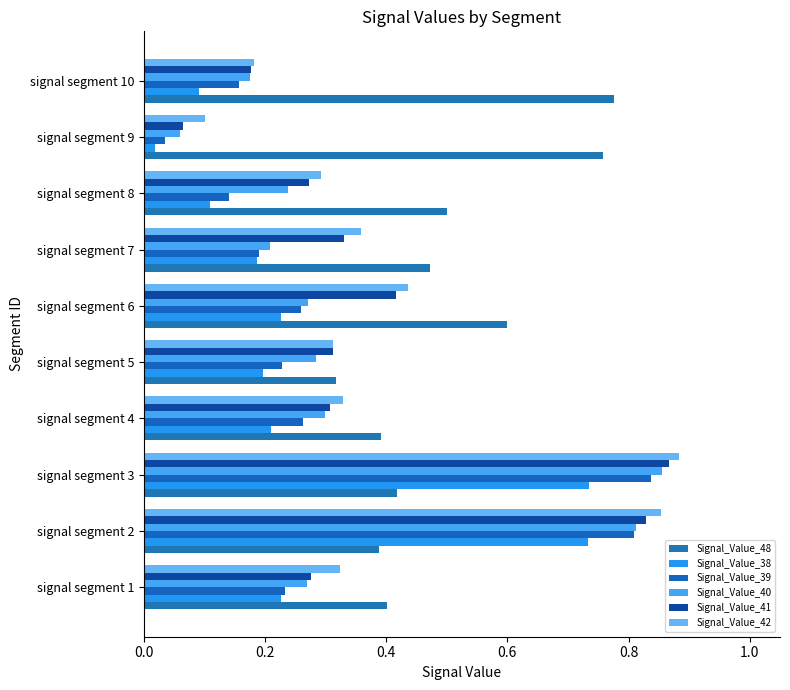

Where is Signal_Value_48 nearest to the value 0?

signal segment 5